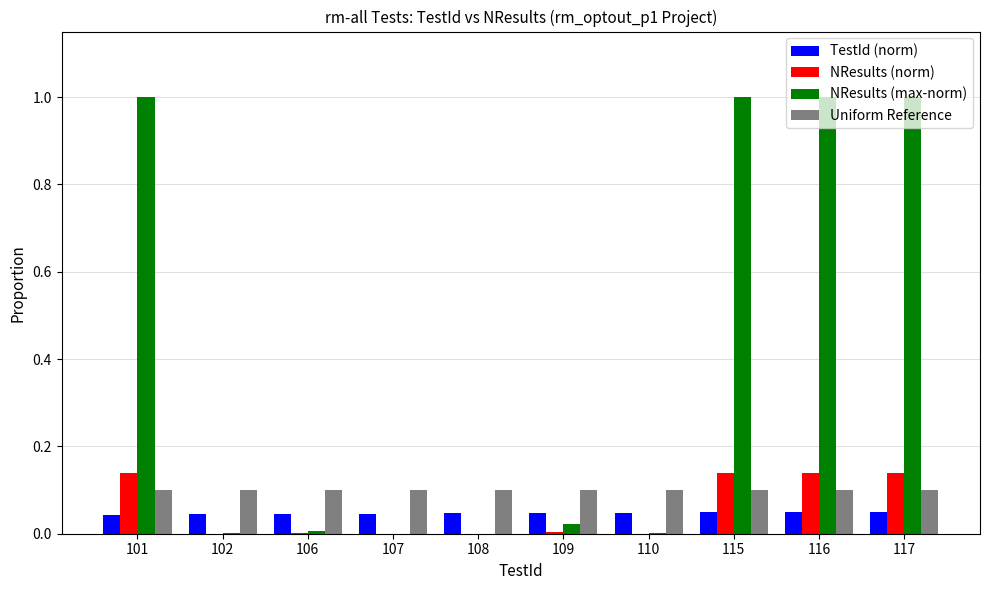

What is the sum of the NResults (max-norm) values at 117 and 116?

2.0